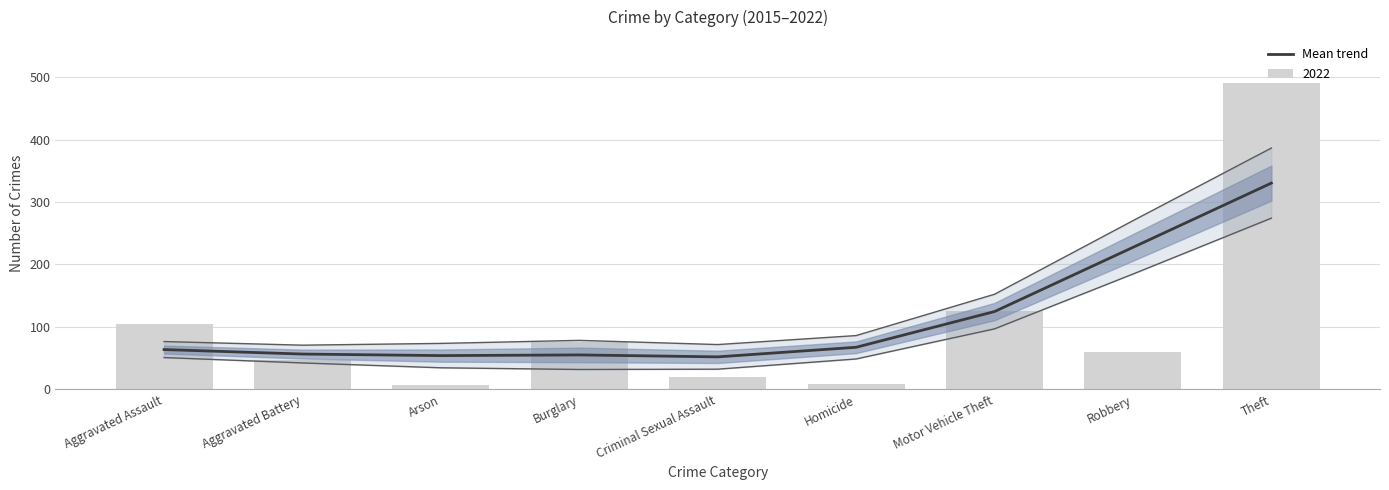

What is the value of the 3rd bar from the left?

53.9